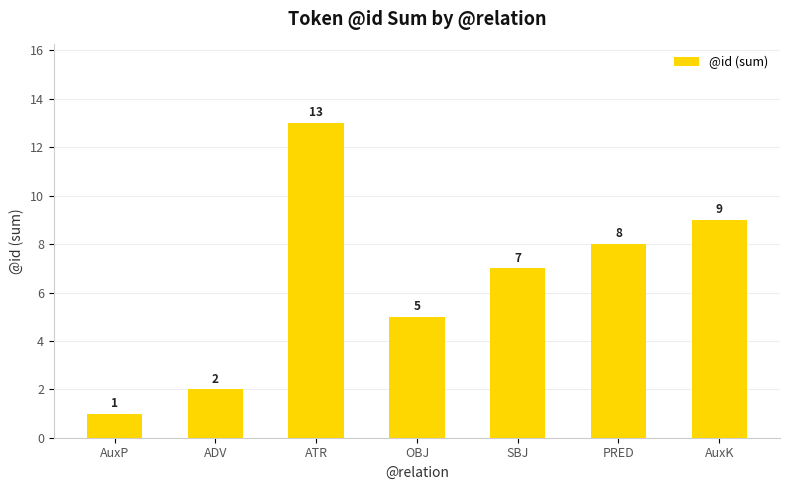

List the labels in order of value, largest first.

ATR, AuxK, PRED, SBJ, OBJ, ADV, AuxP